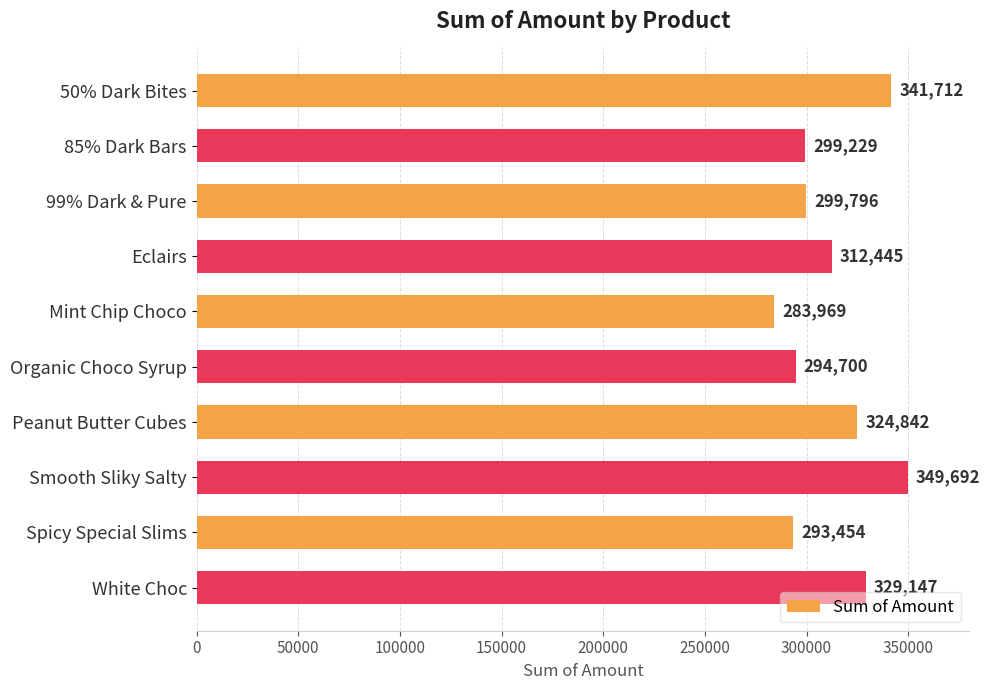

Reading bottom to top, transcribe all the data shown in this chart.

White Choc=329147	Spicy Special Slims=293454	Smooth Sliky Salty=349692	Peanut Butter Cubes=324842	Organic Choco Syrup=294700	Mint Chip Choco=283969	Eclairs=312445	99% Dark & Pure=299796	85% Dark Bars=299229	50% Dark Bites=341712